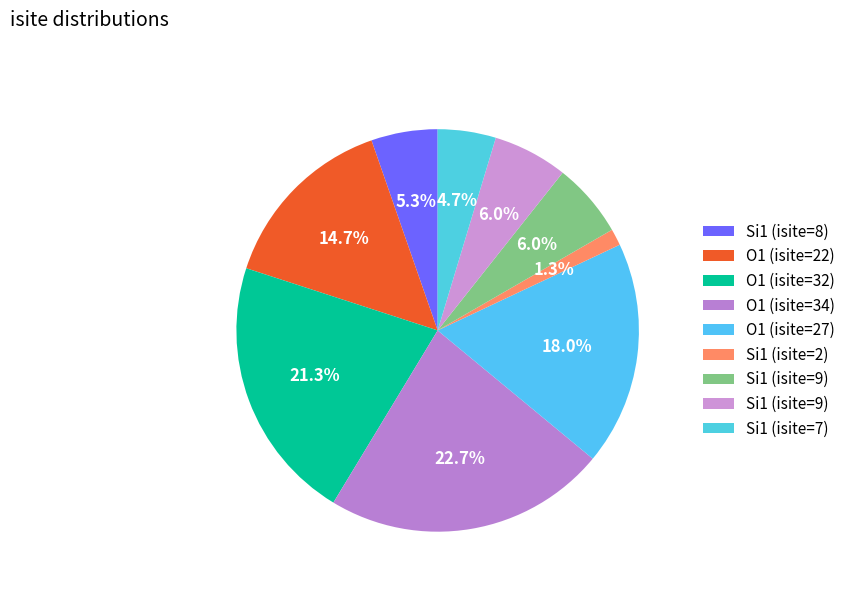

How many slices are in this pie chart?

9